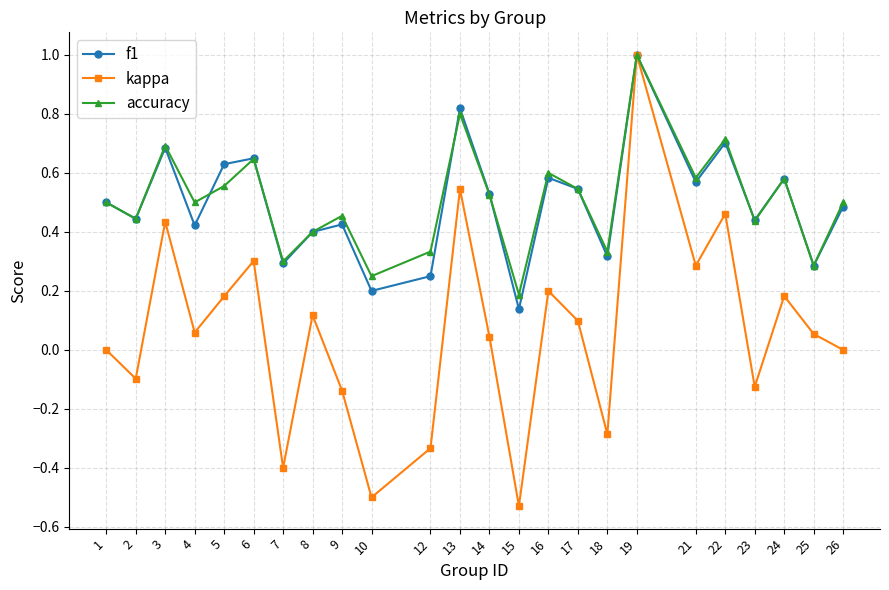

What is the maximum value shown in the chart?

1.0